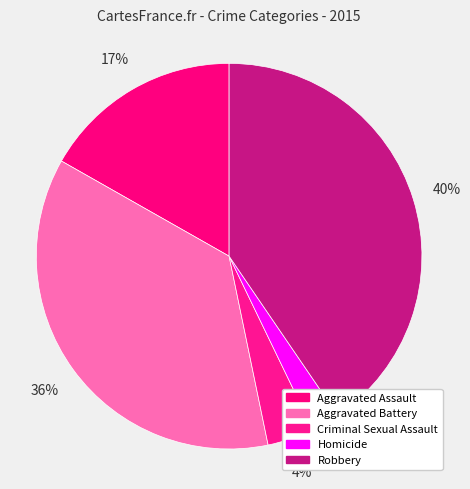

What percentage do Aggravated Battery and Criminal Sexual Assault together represent?

40.4%